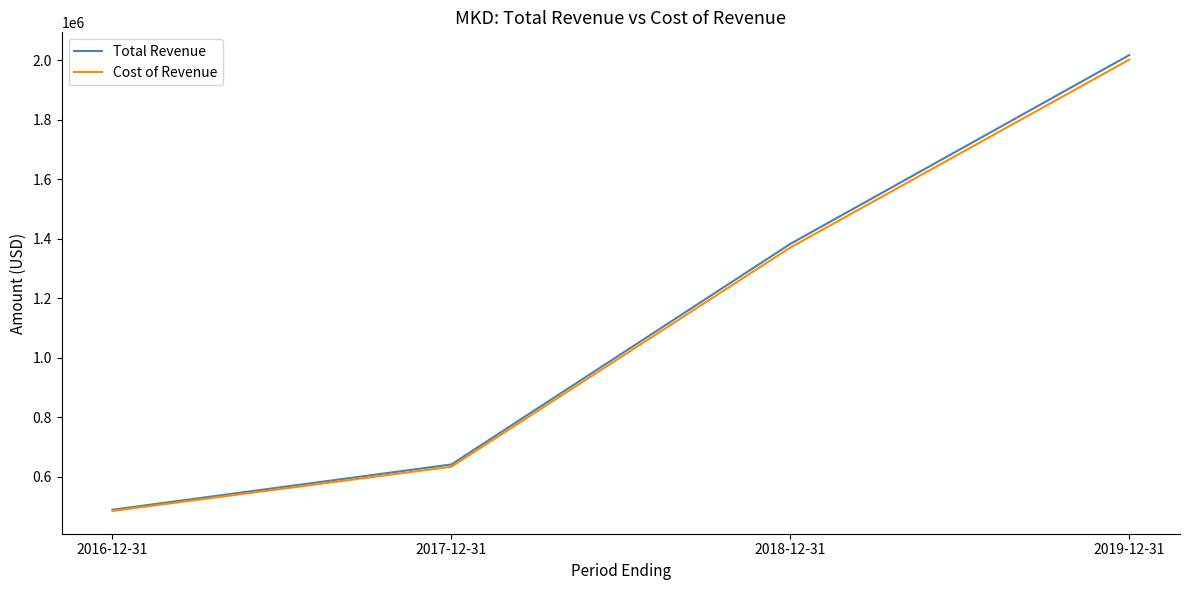

What is the total value across all series at 2016-12-31?

975600